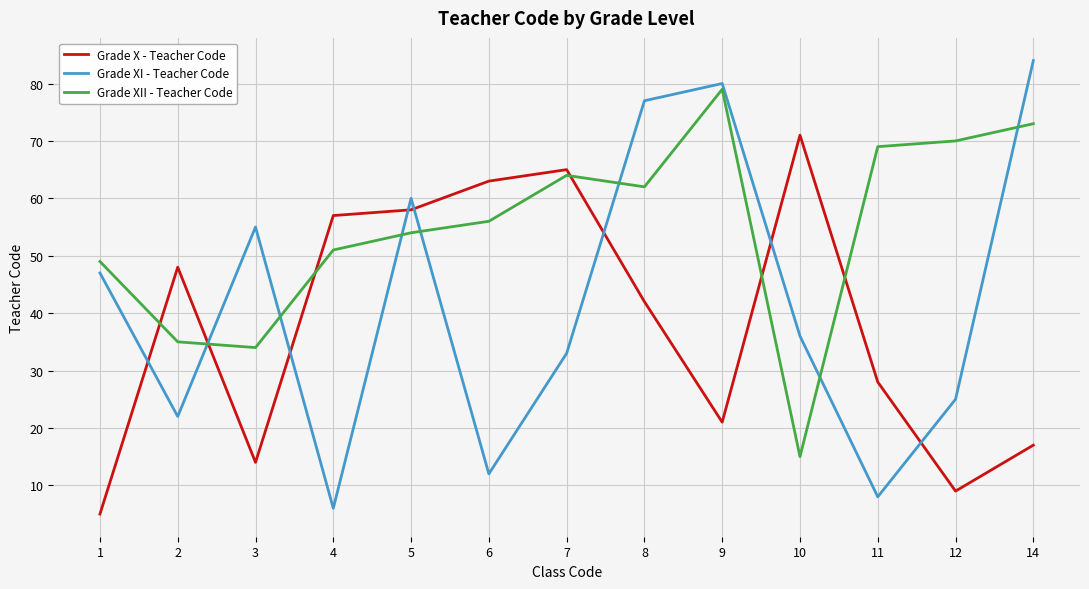

How many interior local peaks does the Grade X - Teacher Code series have?

3